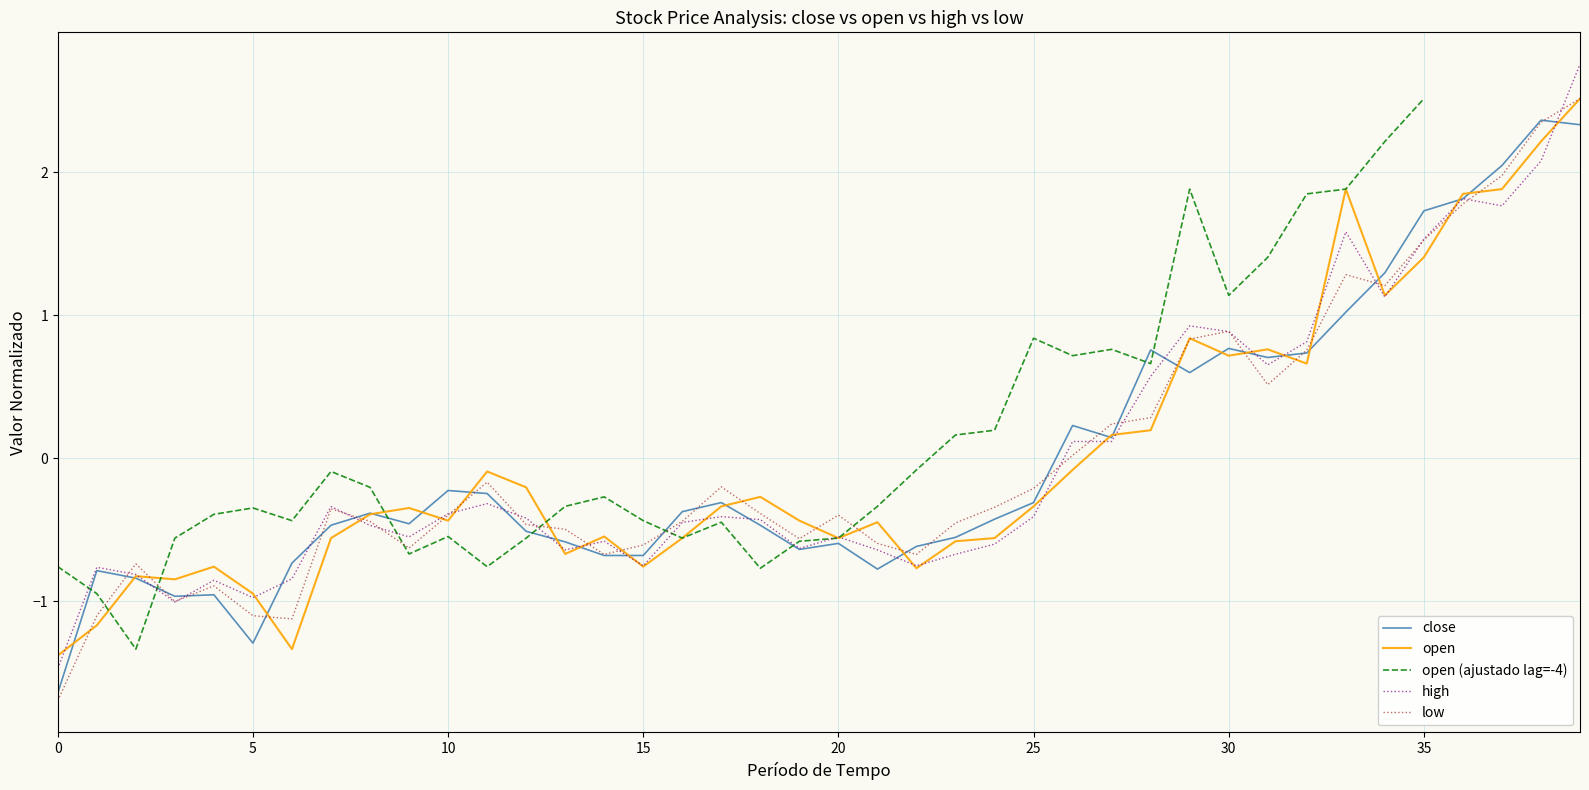

What is the value of the open (ajustado lag=-4) point at the 33rd from the left?

1.8